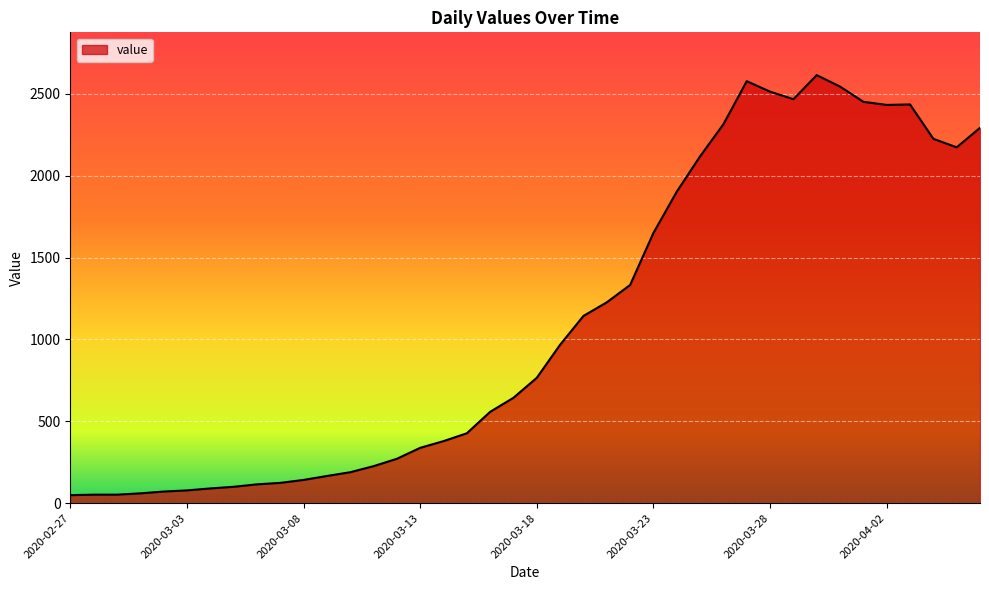

What is the greatest value displayed?

2615